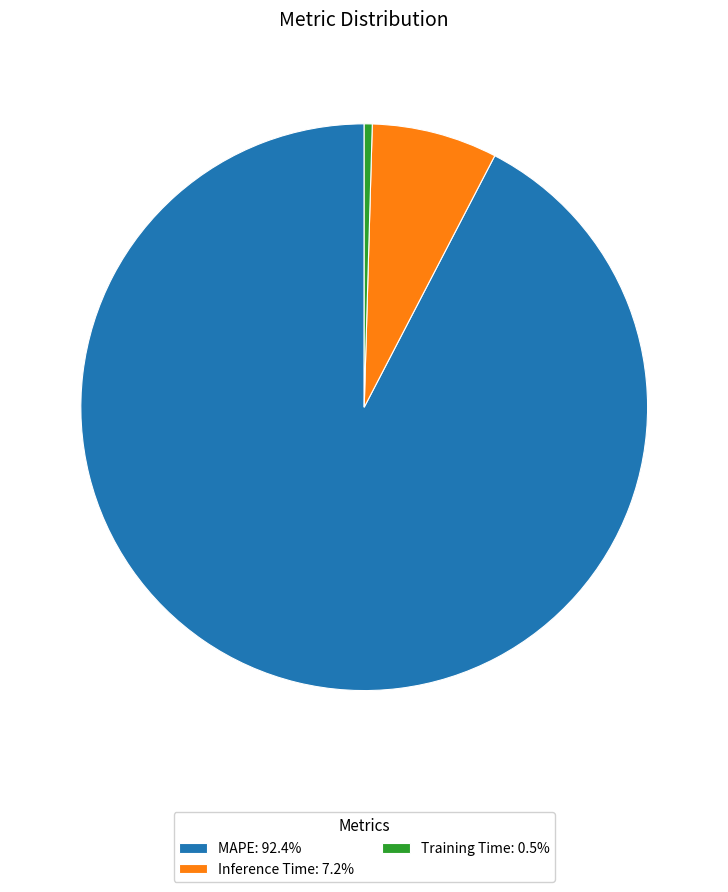

How many segments does this pie chart have?

3